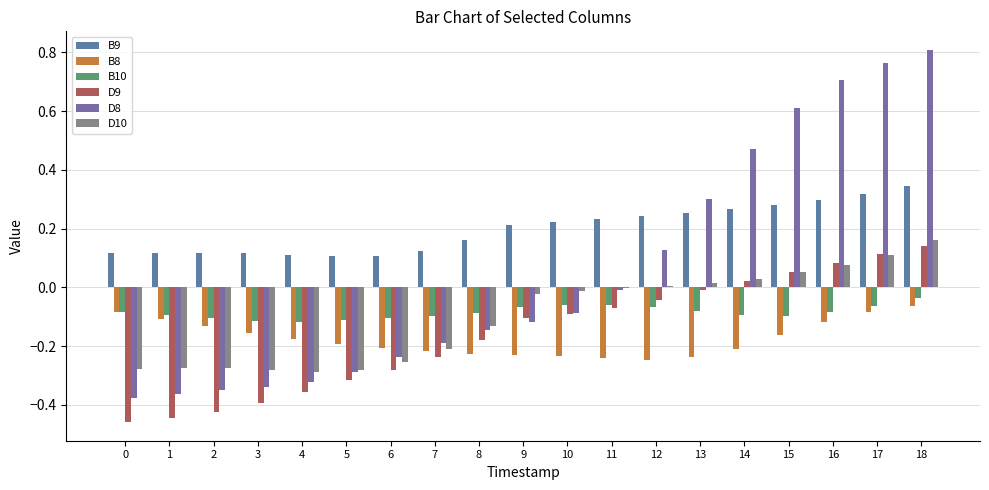

What value does the D10 series have at 16?

0.1